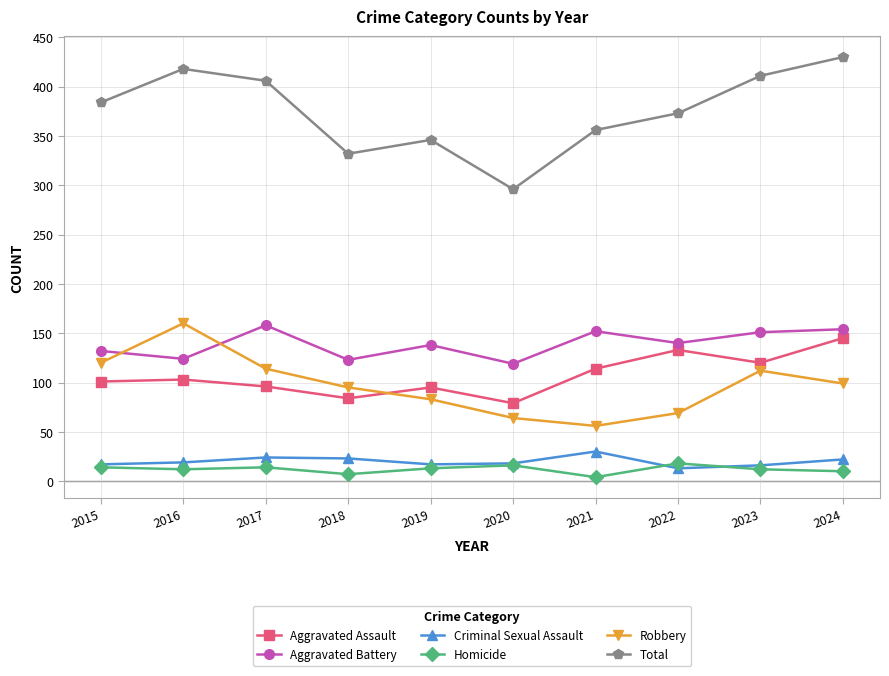

True or false: Robbery and Criminal Sexual Assault intersect in this chart.

False